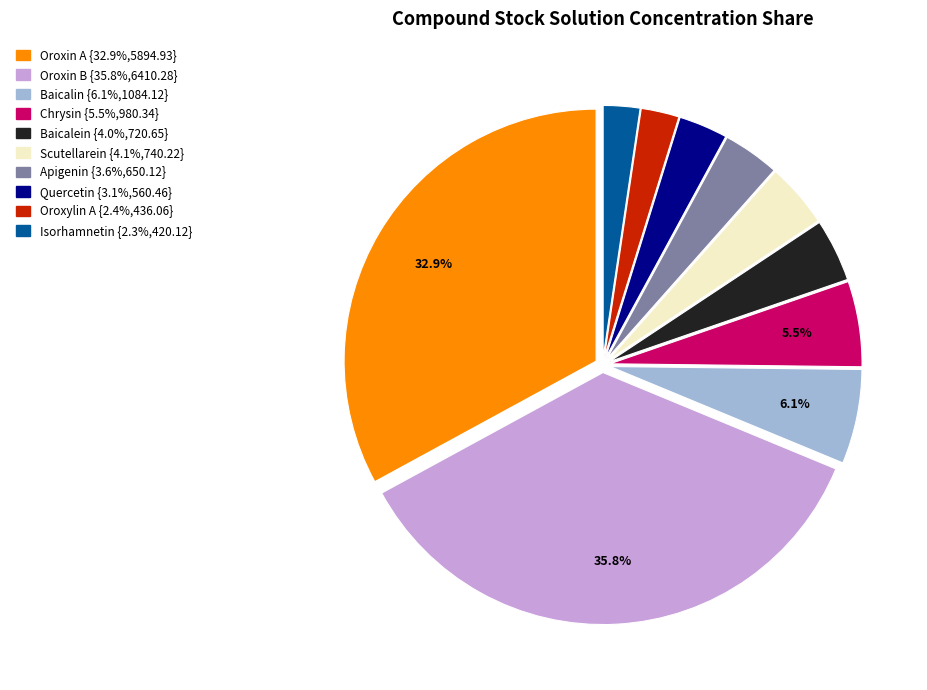

Is it true that Oroxylin A is 12% of the pie?

False